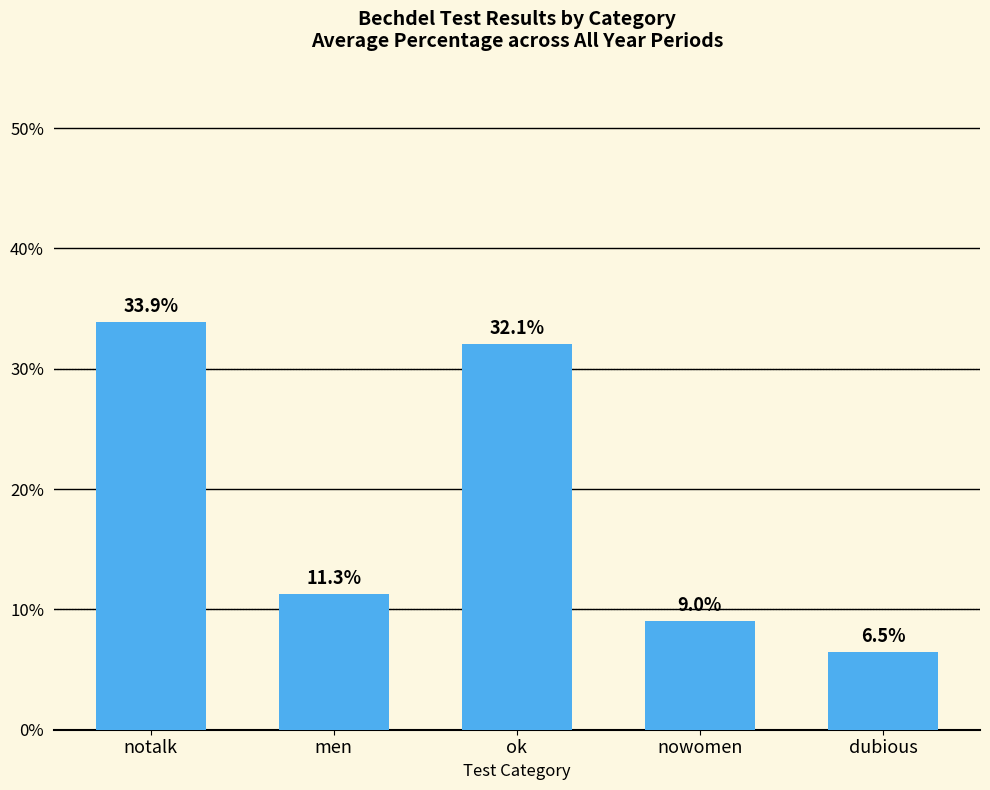

Are the bars horizontal?

No